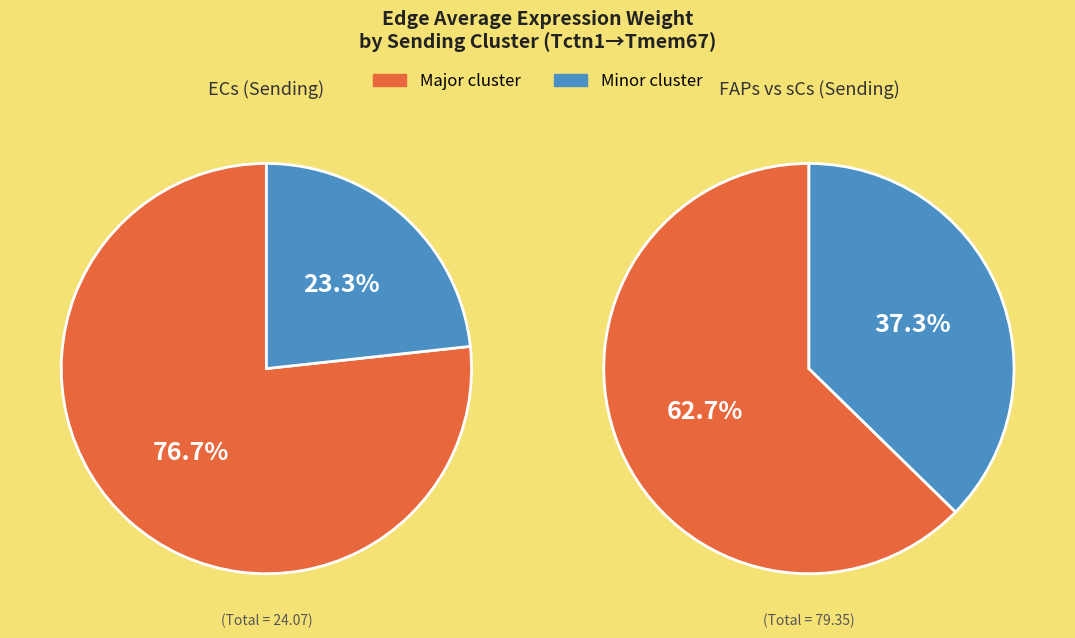

Is it true that ECs is 29% of the pie?

False